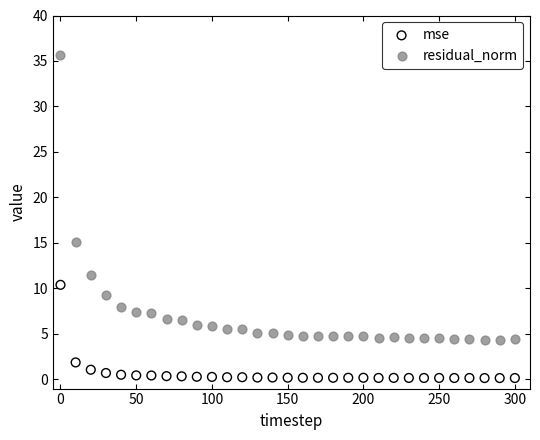

In the residual_norm series, what Y value is closest to 20?

15.1